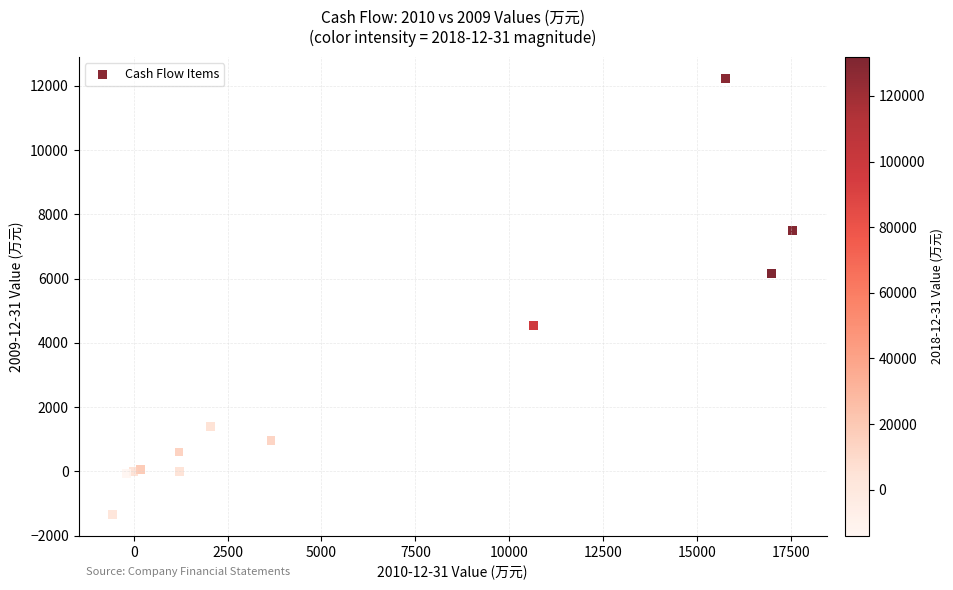

What Y value in the scatter plot is closest to 5443?

6146